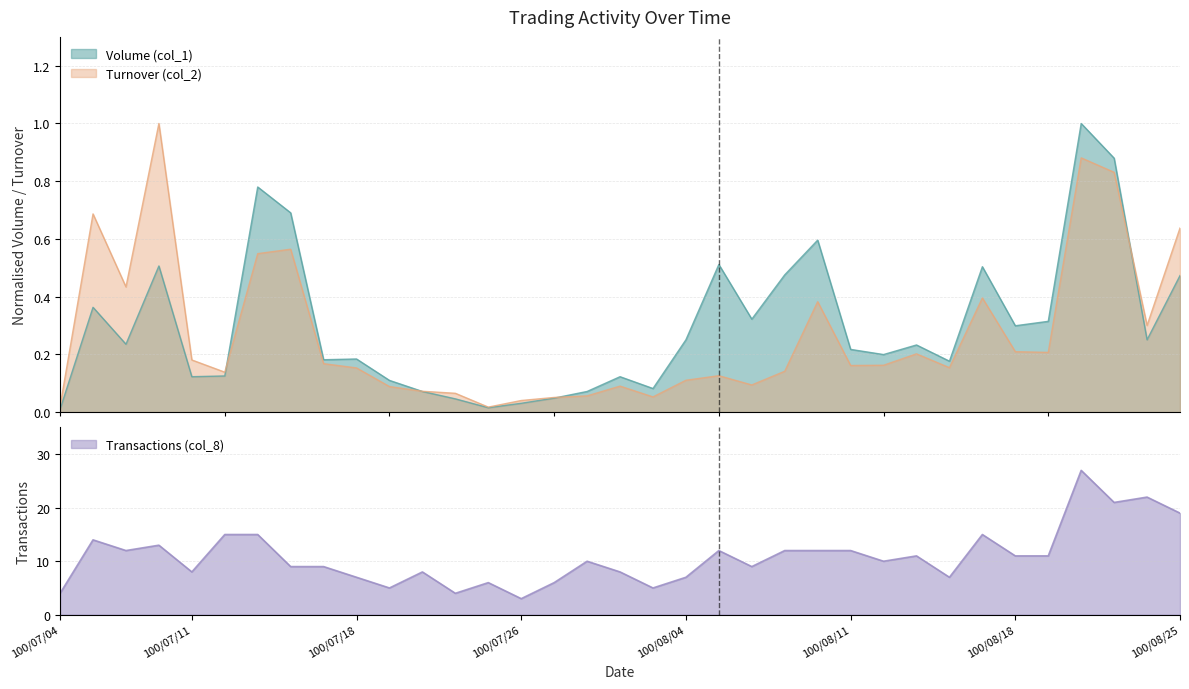

What is the difference between the maximum and minimum values in the Transactions (col_8) series?

24